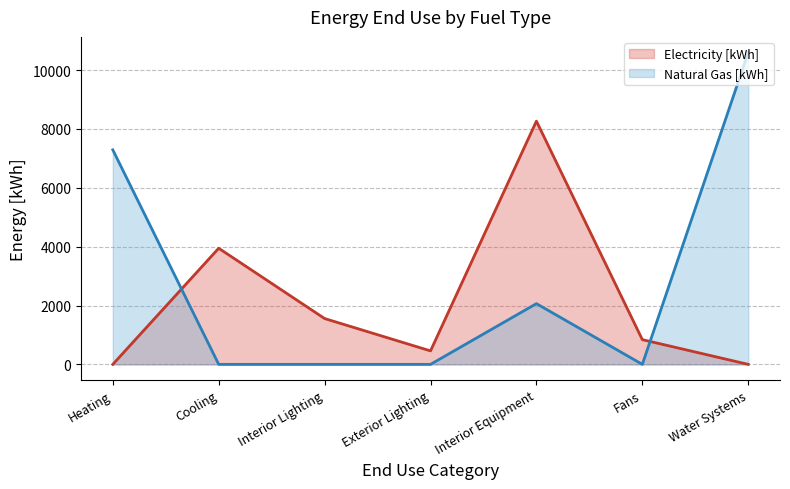

List the labels in order of Electricity [kWh] value, largest first.

Interior Equipment, Cooling, Interior Lighting, Fans, Exterior Lighting, Heating, Water Systems